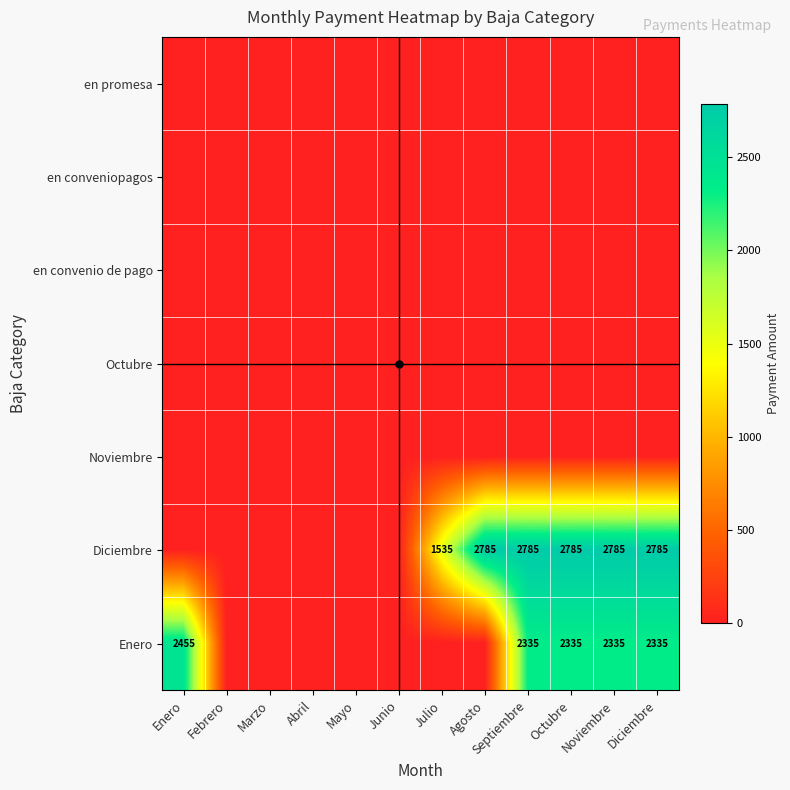

Is the value of Enero at Septiembre greater than the value of Diciembre at Octubre?

No